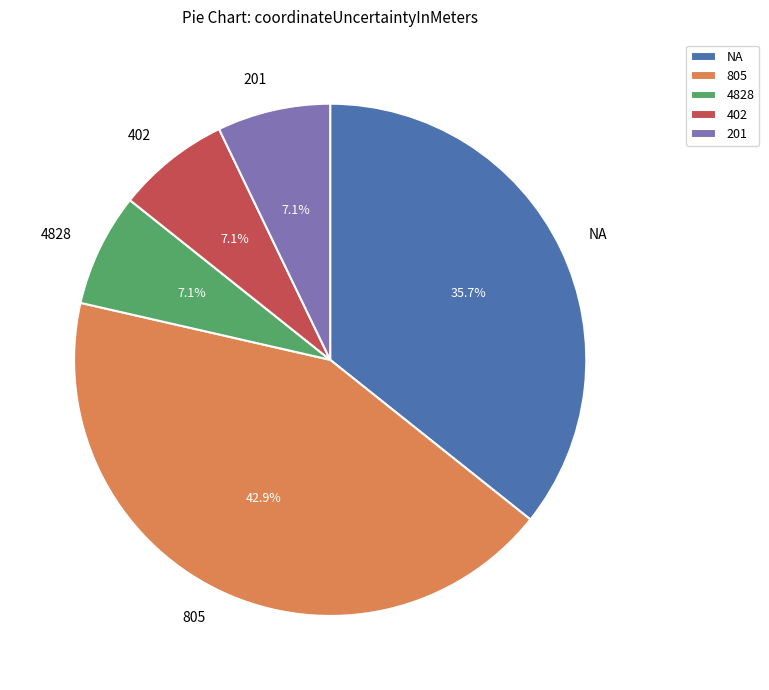

True or false: 805 accounts for 15% of the total.

False